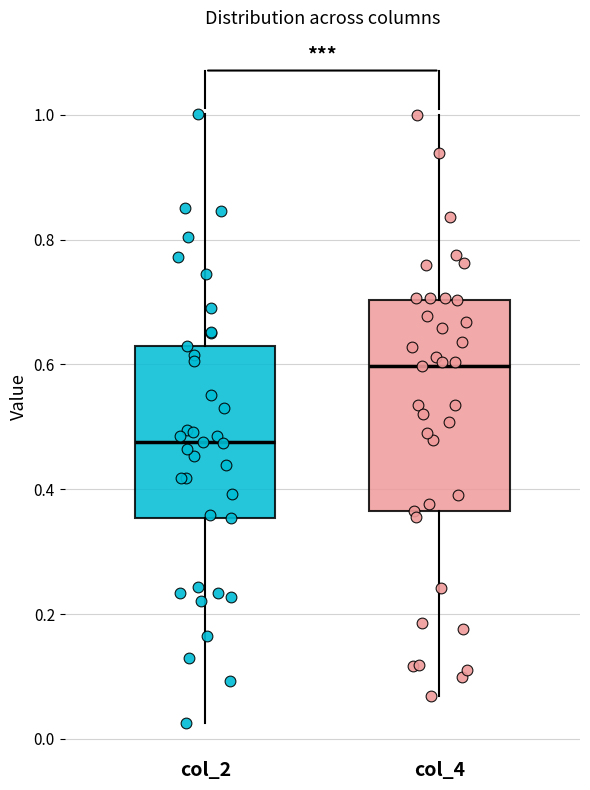

Where is the lower edge of the box for col_4 on the y-axis? The values are not printed on the chart, so give them approximately, as read against the axis.

0.36